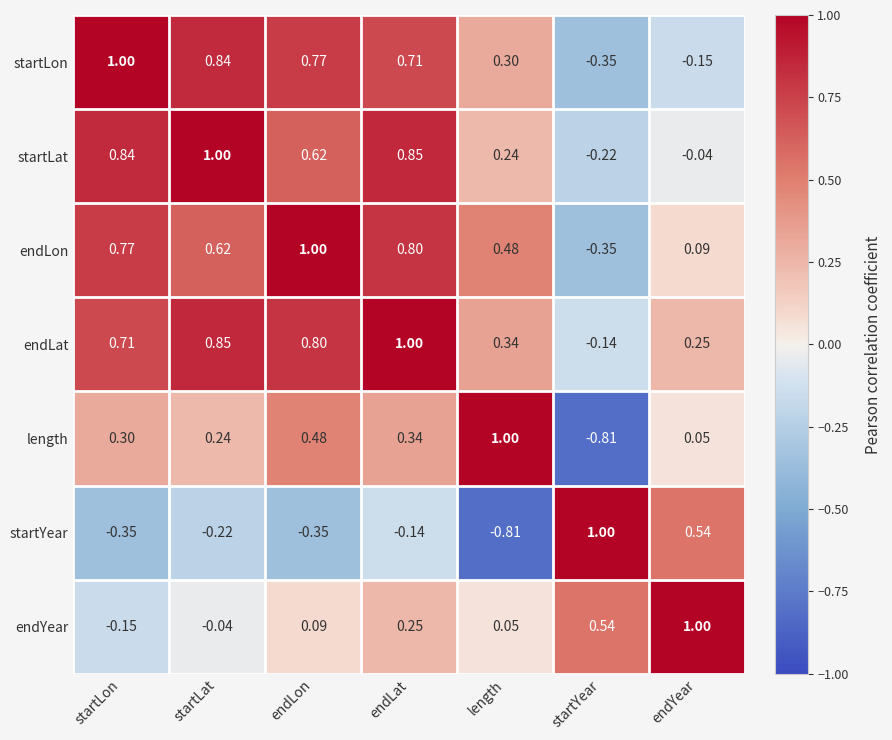

Rank the series at endLon from lowest to highest value.

startYear, endYear, length, startLat, startLon, endLat, endLon